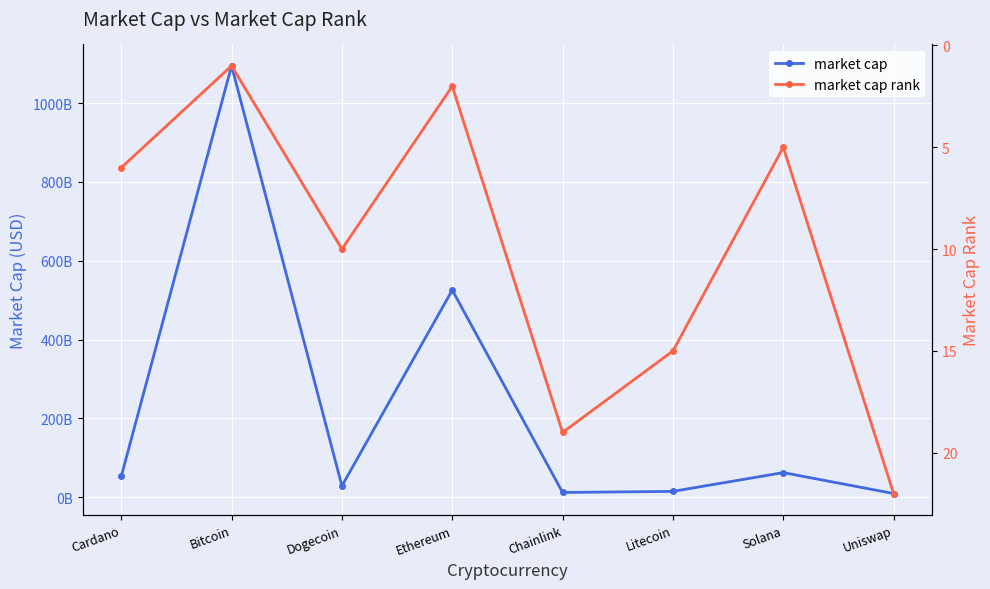

At which category does the chart reach its peak across all series?

Bitcoin